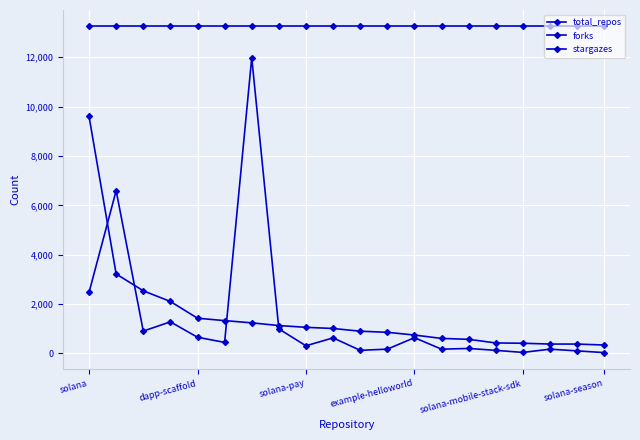

What is the difference between the second highest and second lowest values in the forks series?

6555